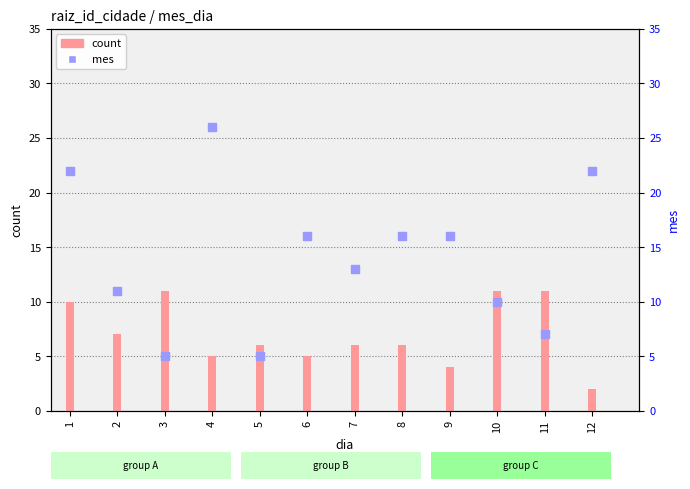

What are all the series names shown in the legend?

count, mes